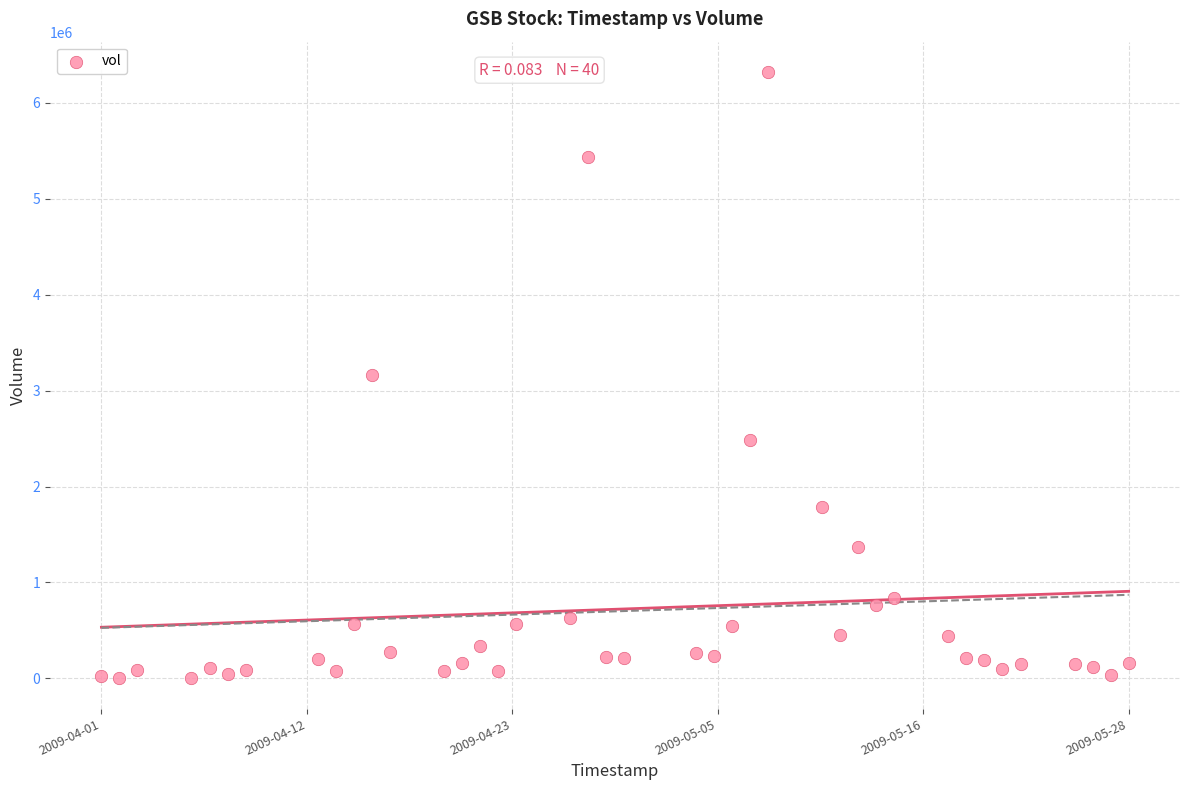

What is the range of X values (max minus min)?

4924800